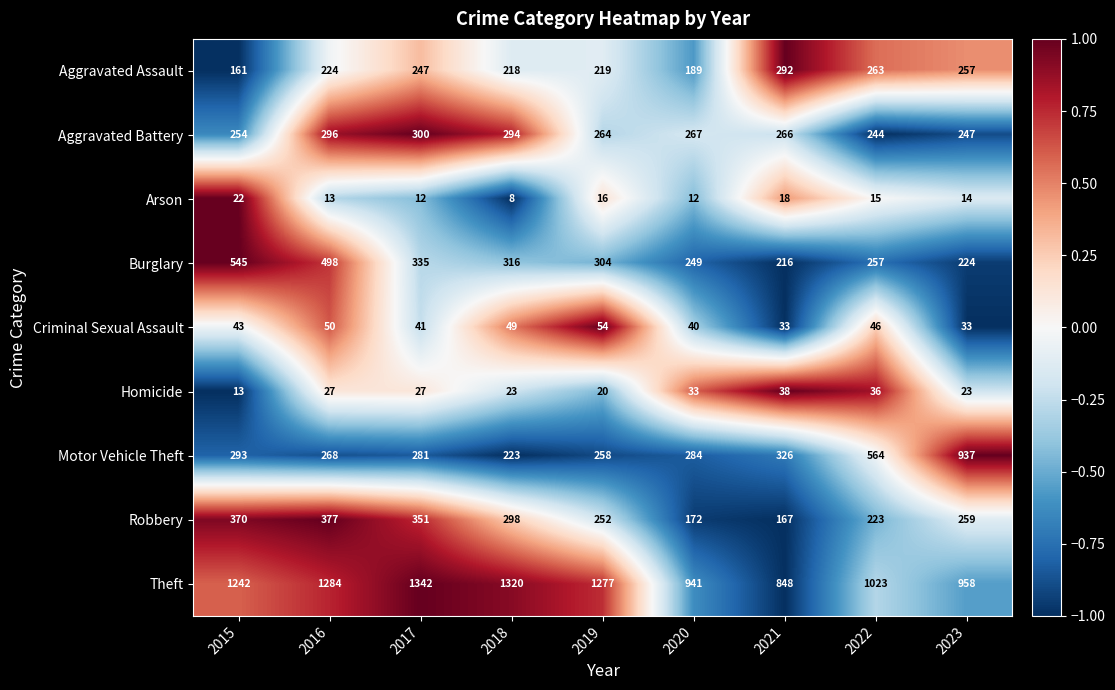

Which series changed the most between 2018 and 2022?

Motor Vehicle Theft